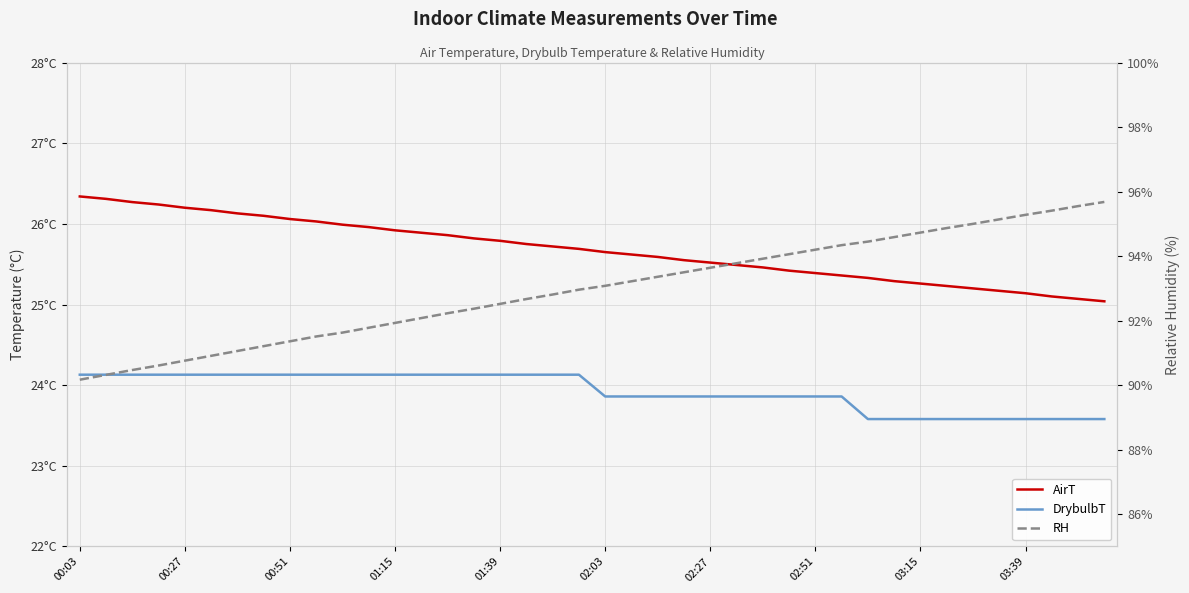

What is the minimum value shown in the chart?

23.6